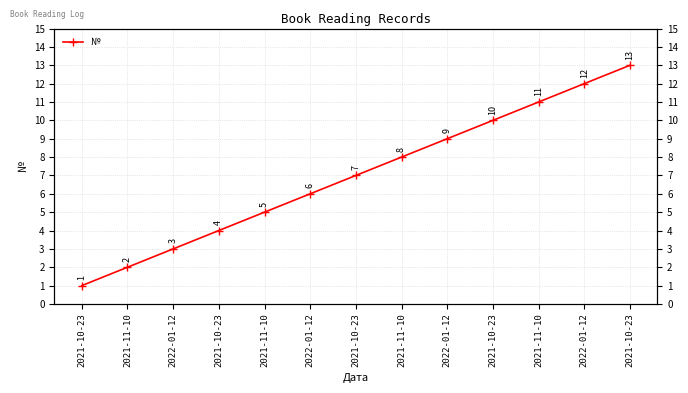

Reading right to left, transcribe all the data shown in this chart.

13	12	11	10	9	8	7	6	5	4	3	2	1